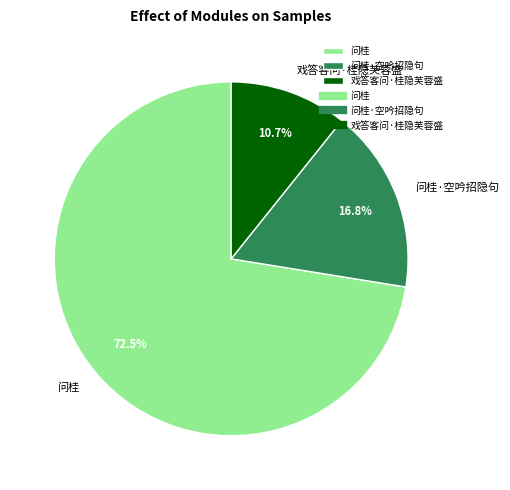

To the nearest percent, what is the difference between the 问桂 and 戏答客问·桂隐芙蓉盛 slice percentages?

62%